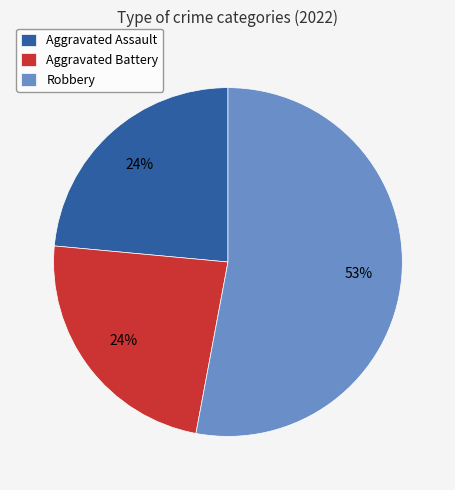

What is the ratio of the value at Aggravated Assault to the value at Aggravated Battery?

1.0